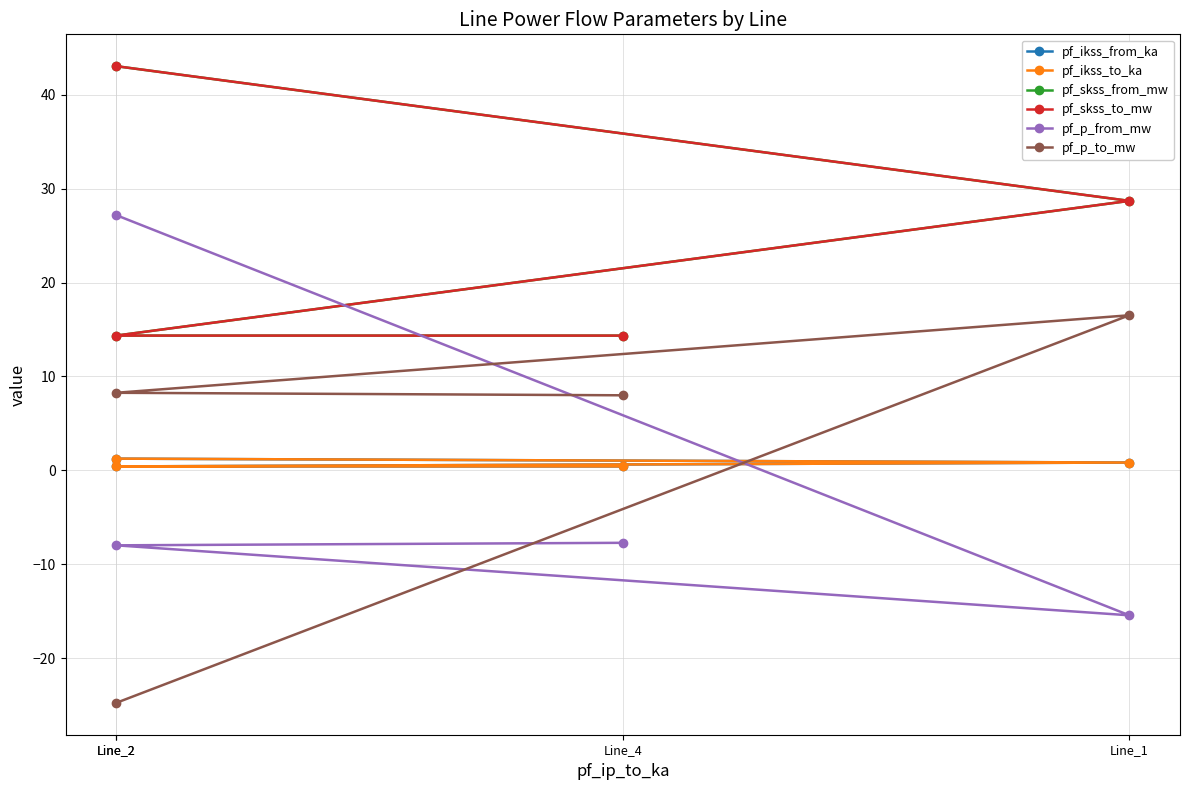

The pf_ikss_to_ka series shows 0.1 at Line_2. True or false?

False